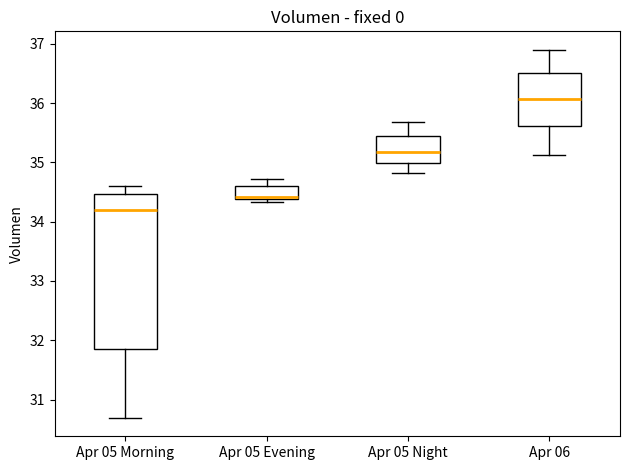

Reading left to right, transcribe this box plot: for each box, give where its median line is, the range the box spans, and where its two whiskers end, as read against the y-axis. The values are not printed on the chart, so give them approximately, as read against the axis.

Apr 05 Morning: median 34.2, box 31.8 to 34.5, whiskers 30.7 to 34.6
Apr 05 Evening: median 34.4 (just above the box's lower edge), box 34.4 to 34.6, whiskers 34.3 to 34.7
Apr 05 Night: median 35.2, box 35.0 to 35.4, whiskers 34.8 to 35.7
Apr 06: median 36.1, box 35.6 to 36.5, whiskers 35.1 to 36.9